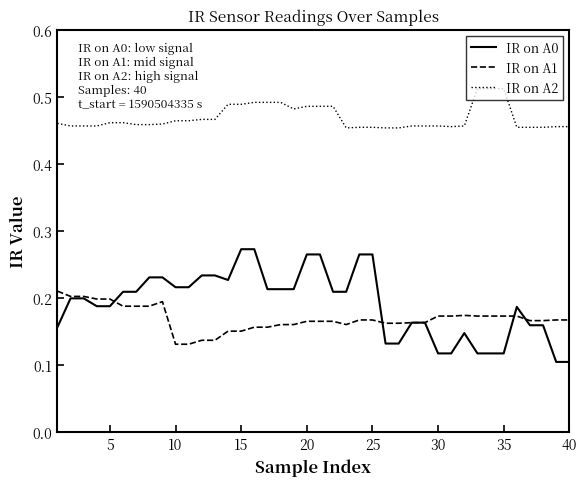

True or false: IR on A1 and IR on A2 cross at least once.

False